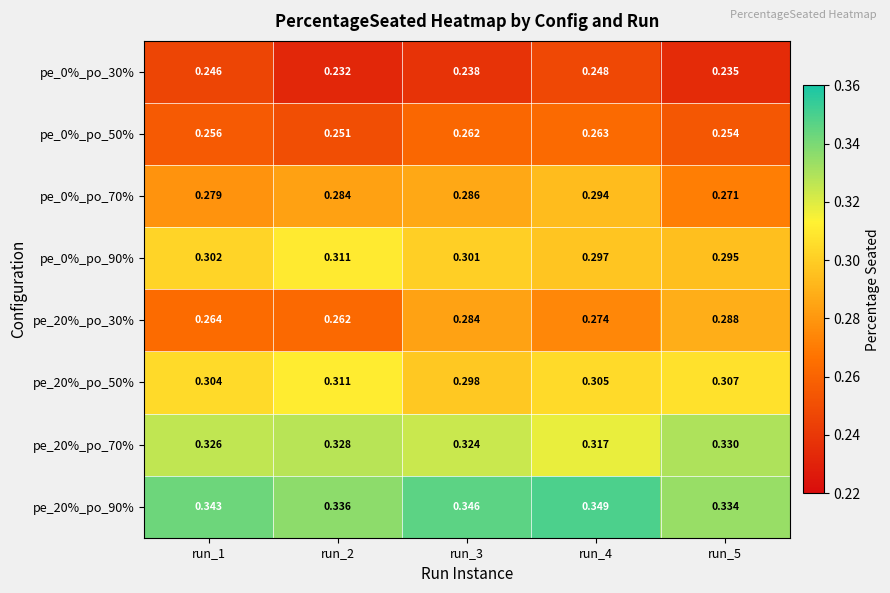

Is the value of pe_20%_po_90% at run_1 greater than the value of pe_0%_po_90% at run_5?

Yes